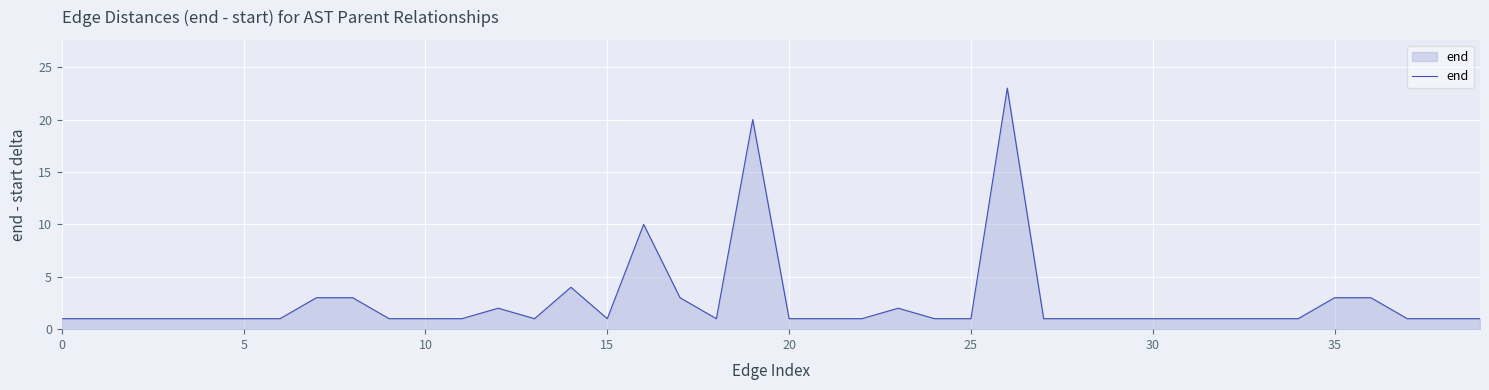

What is the difference between the maximum and minimum values?

22